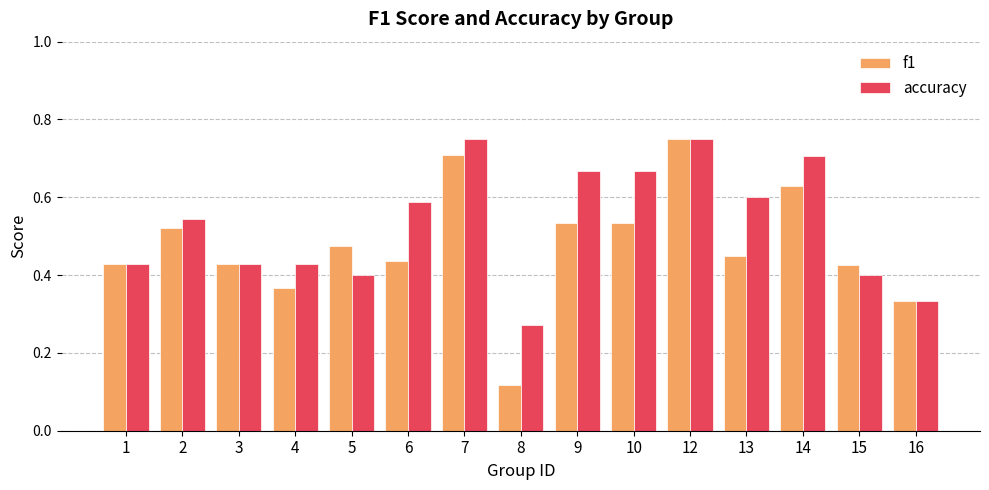

List the series in order of their overall mean, lowest first.

f1, accuracy